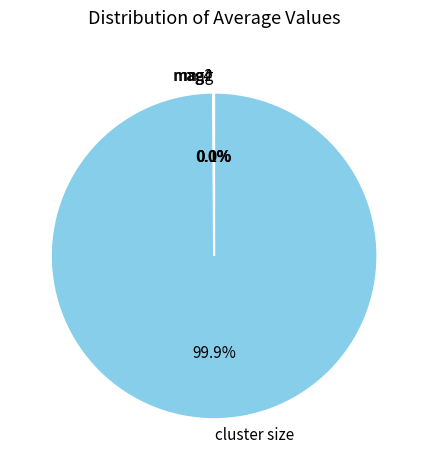

What percentage is NOT represented by cluster size?

0.1%